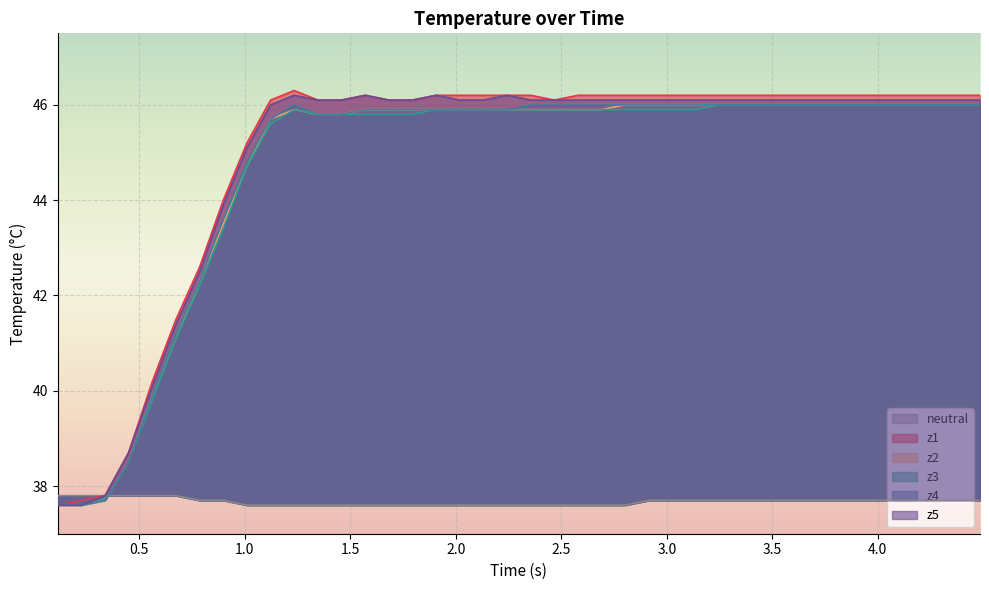

True or false: z4 and z1 intersect in this chart.

False